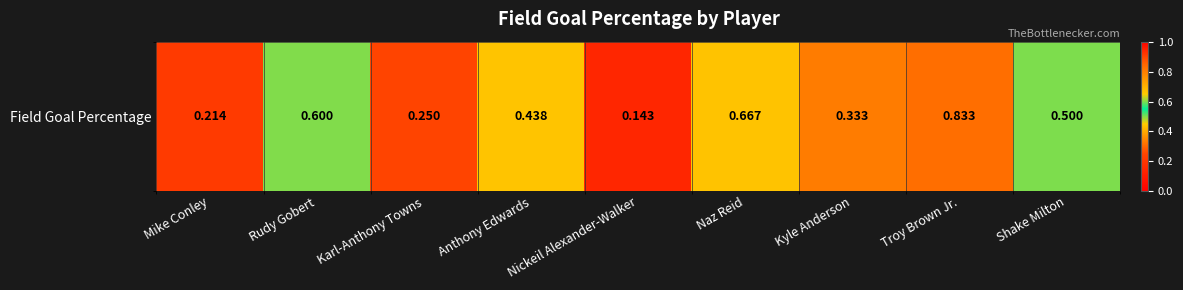

True or false: the data shows 1.3 at Troy Brown Jr..

False